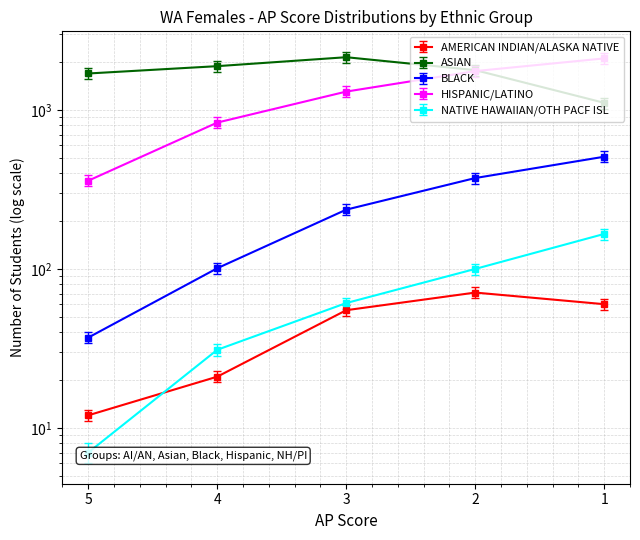

Which category has the highest value in the NATIVE HAWAIIAN/OTH PACF ISL series?

1